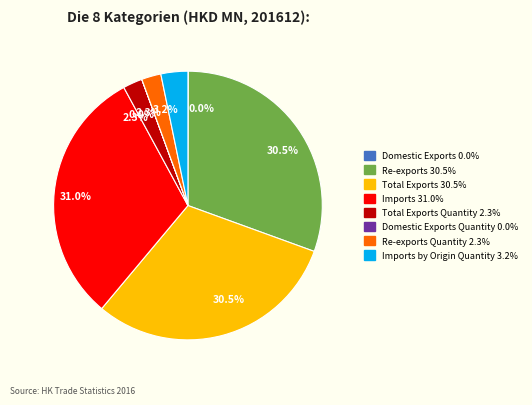

Is there any slice that represents more than half of the pie?

No